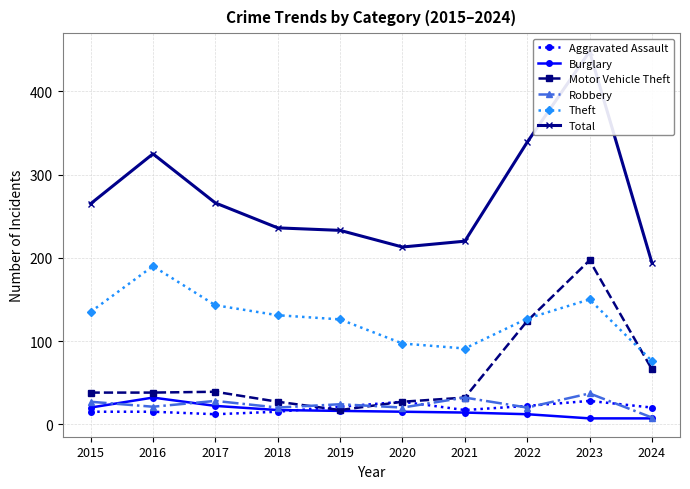

How many interior local valleys does the Theft series have?

1